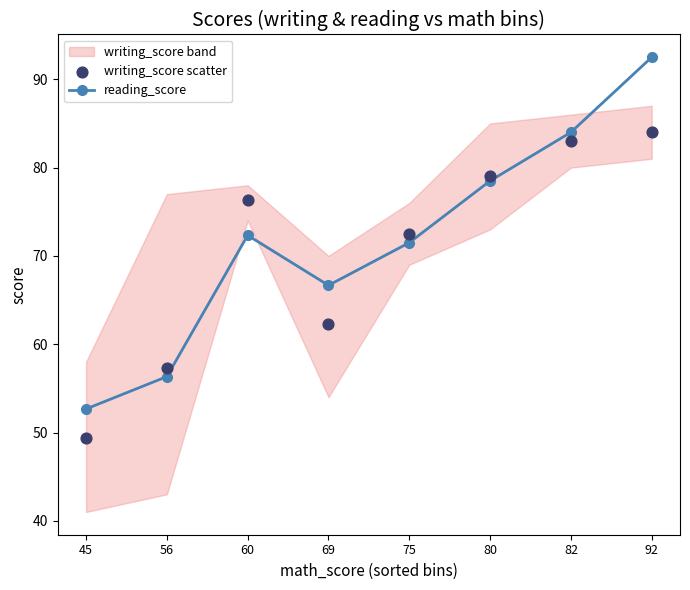

What is the total value across all series at 45?

102.0